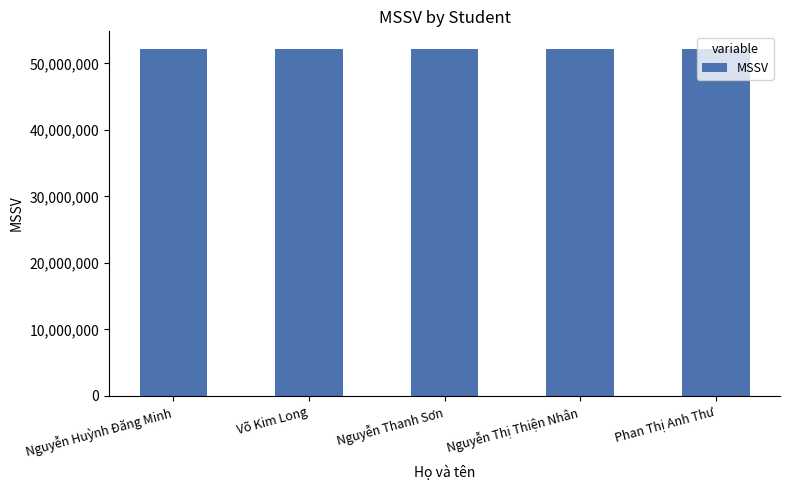

What is the ratio of the value at Nguyễn Huỳnh Đăng Minh to the value at Nguyễn Thị Thiện Nhân?

1.0